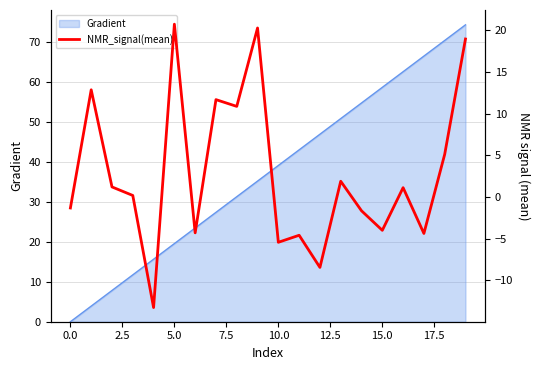

The Gradient series shows 28.0 at 5.0. True or false?

False